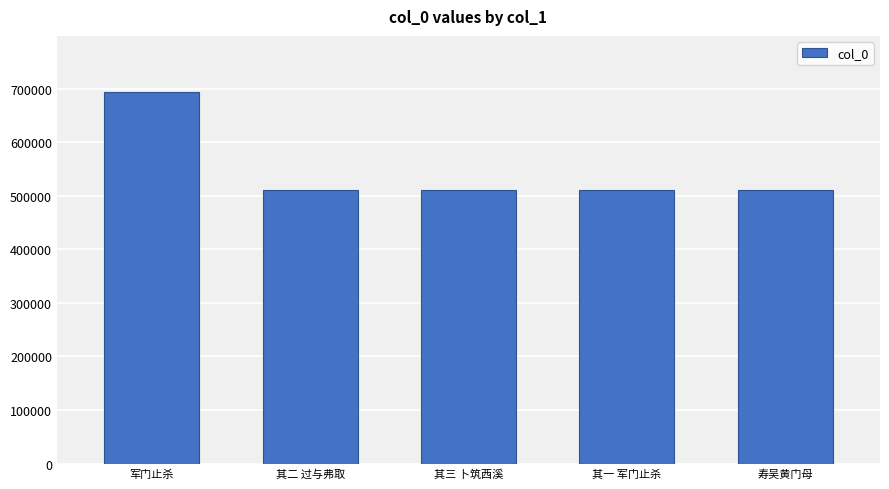

What is the difference between the maximum and minimum values?

184447